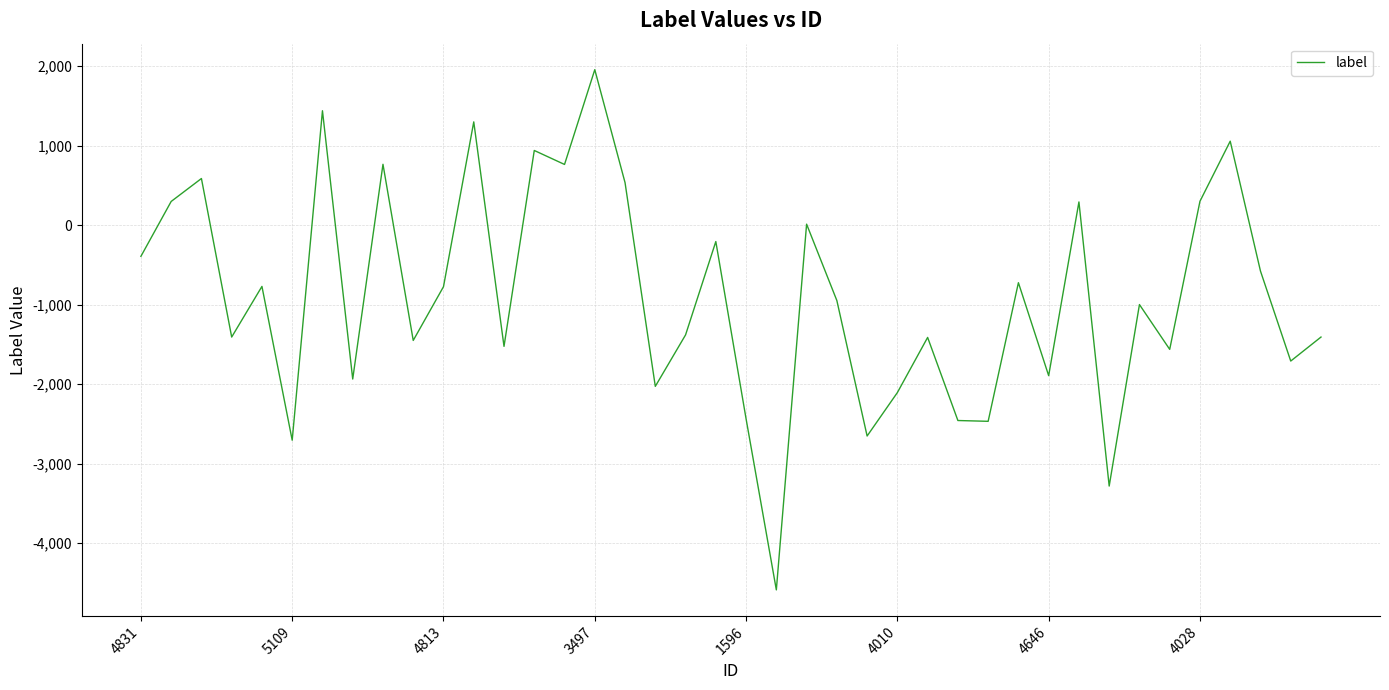

What is the minimum value shown in the chart?

-4586.8